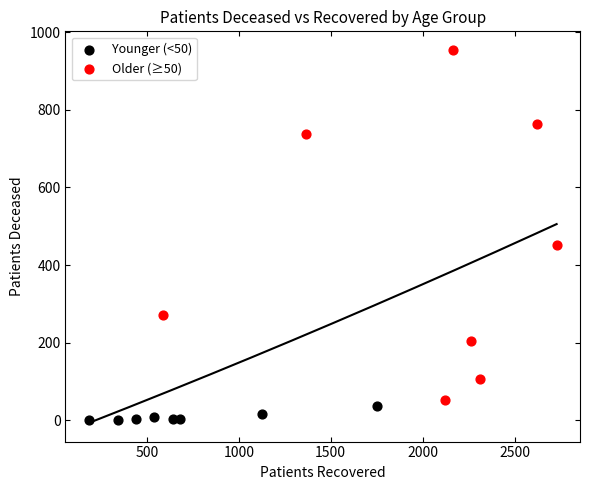

Which series contains the highest Y value?

Older (≥50)